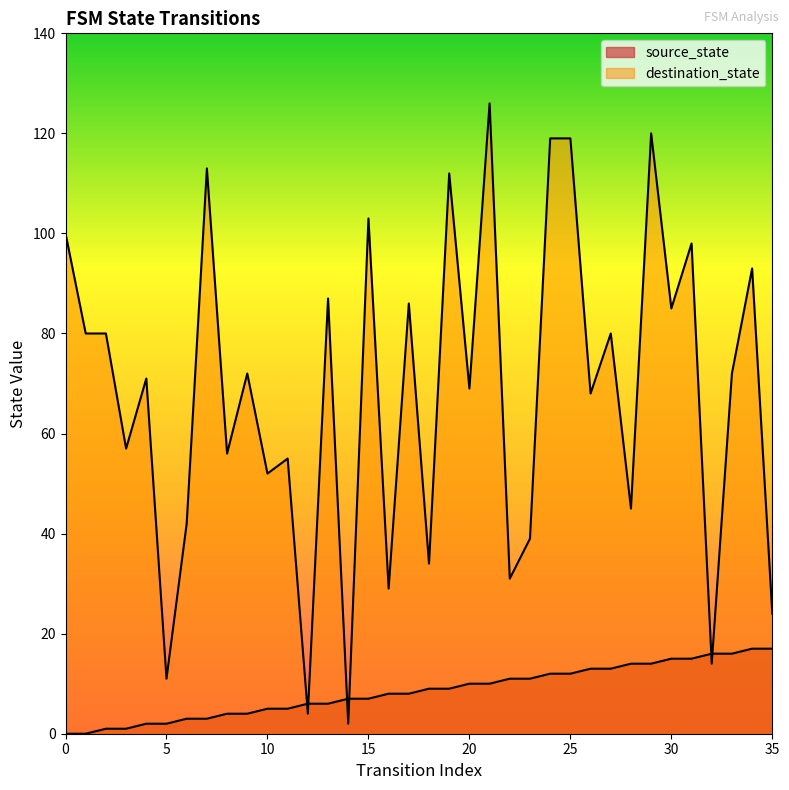

True or false: destination_state has a value of 107 at 26.

False